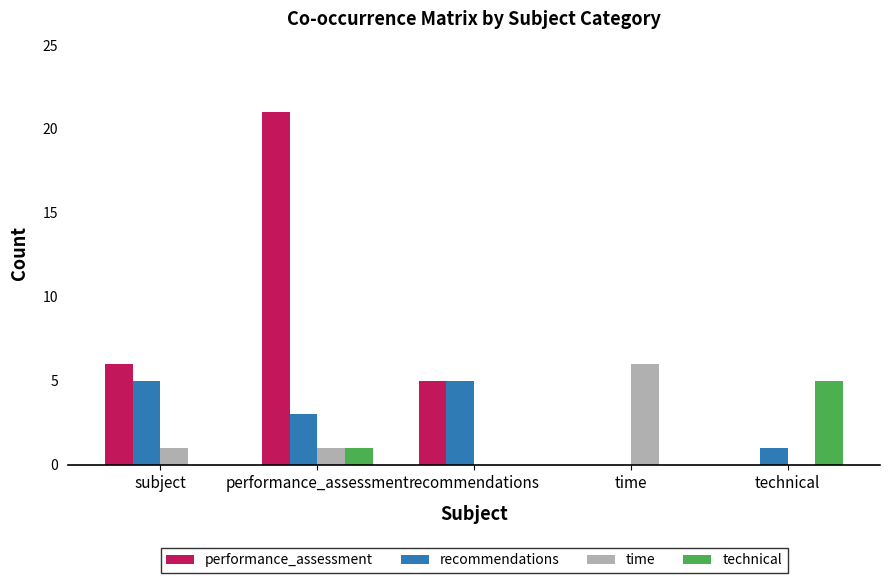

At which category is the sum across all series the highest?

performance_assessment